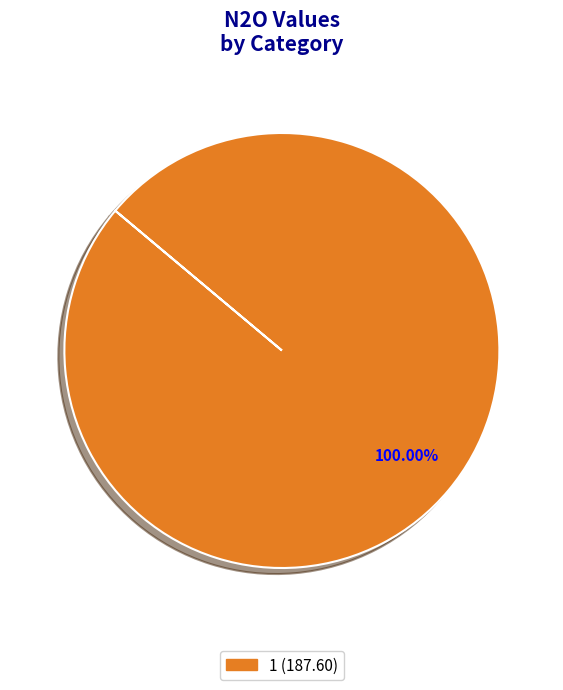

Does any single category account for the majority?

Yes